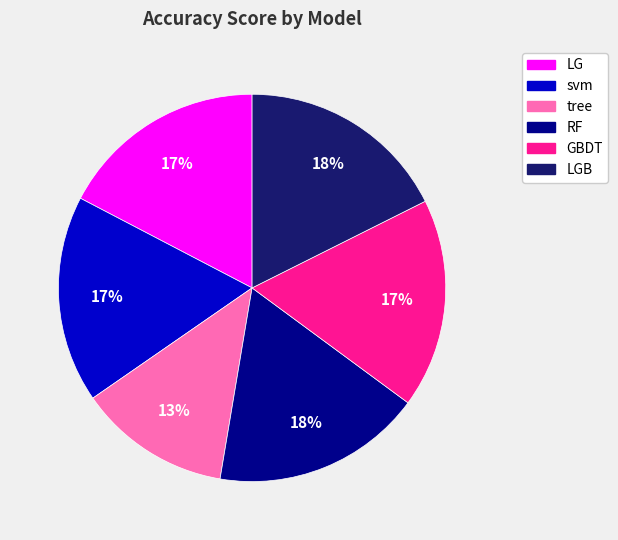

Does any single category account for the majority?

No